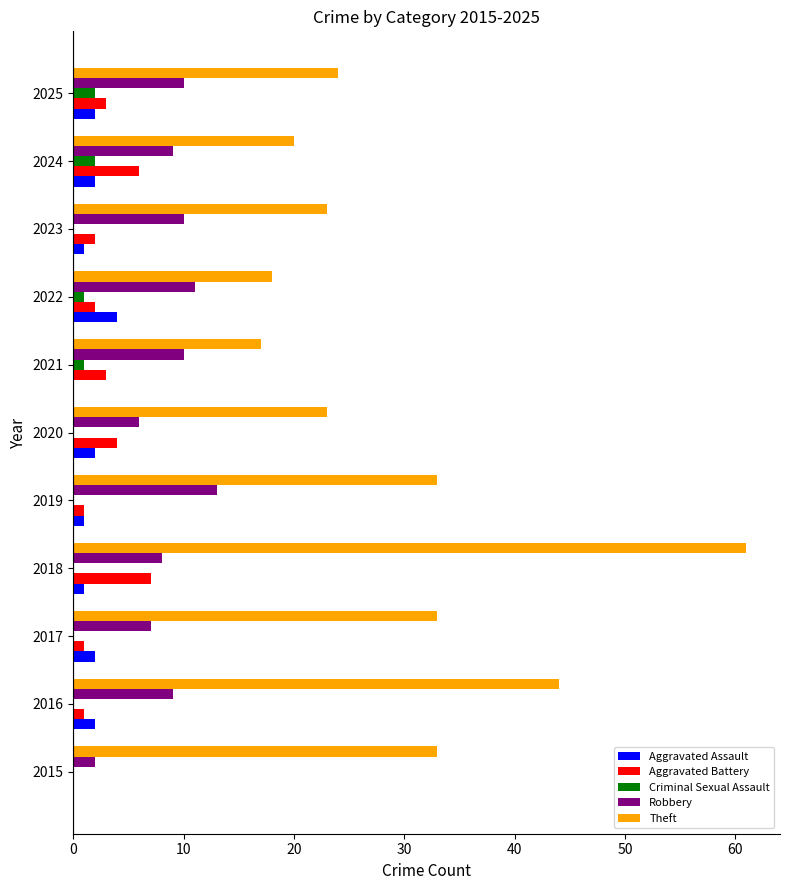

What are all the series names shown in the legend?

Aggravated Assault, Aggravated Battery, Criminal Sexual Assault, Robbery, Theft